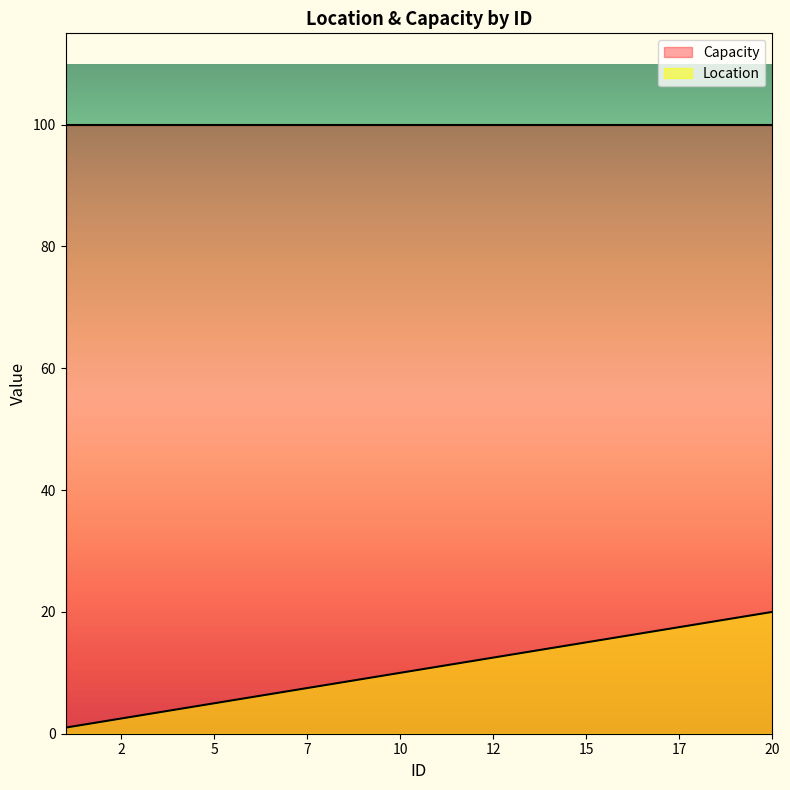

Which series has the widest spread of values?

Location